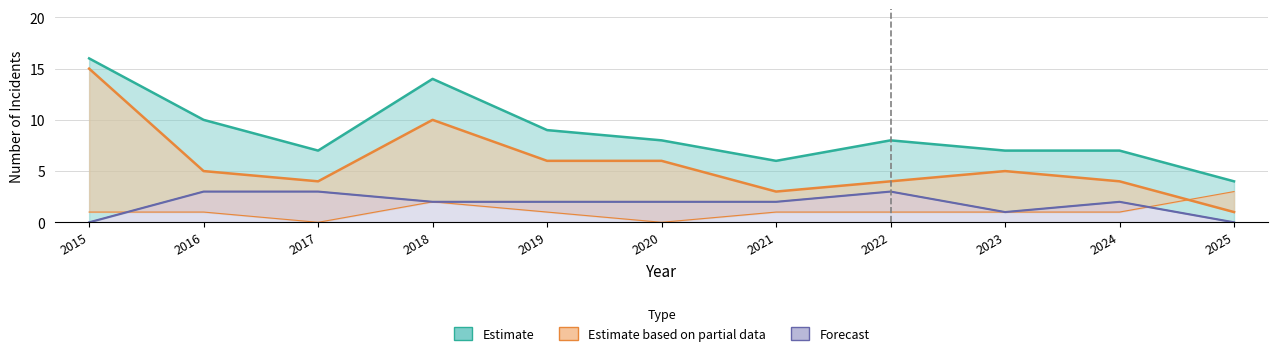

How many lines are shown in the chart?

4